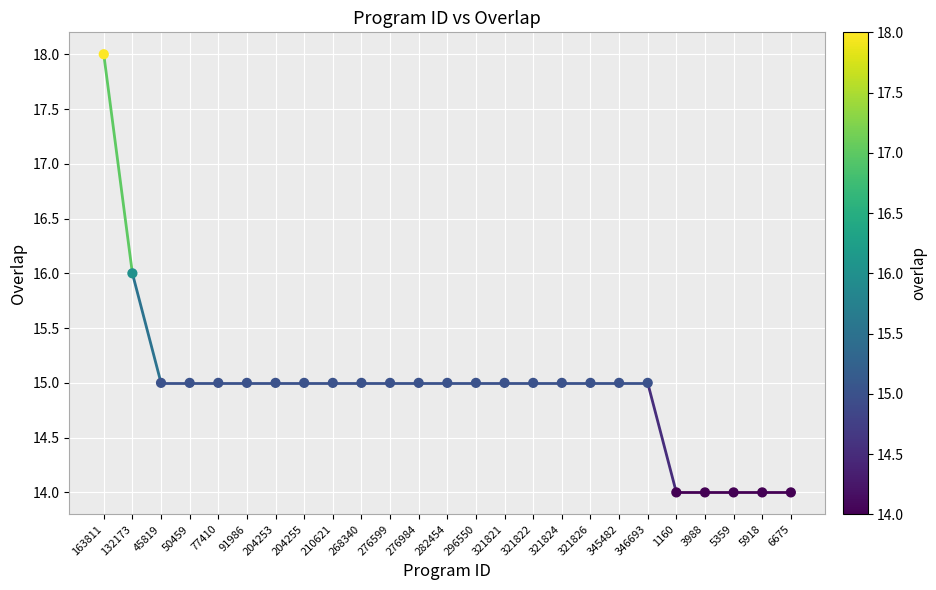

What is the range of Y values (max minus min)?

4